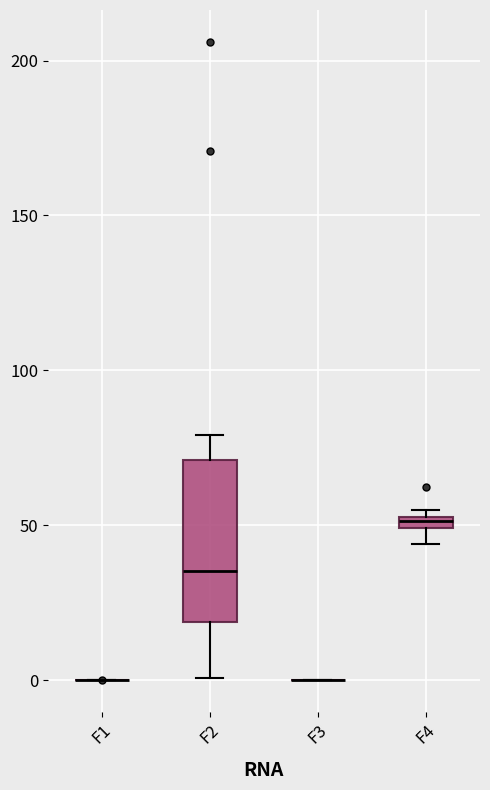

Where is the upper edge of the box for F4 on the y-axis? The values are not printed on the chart, so give them approximately, as read against the axis.

55